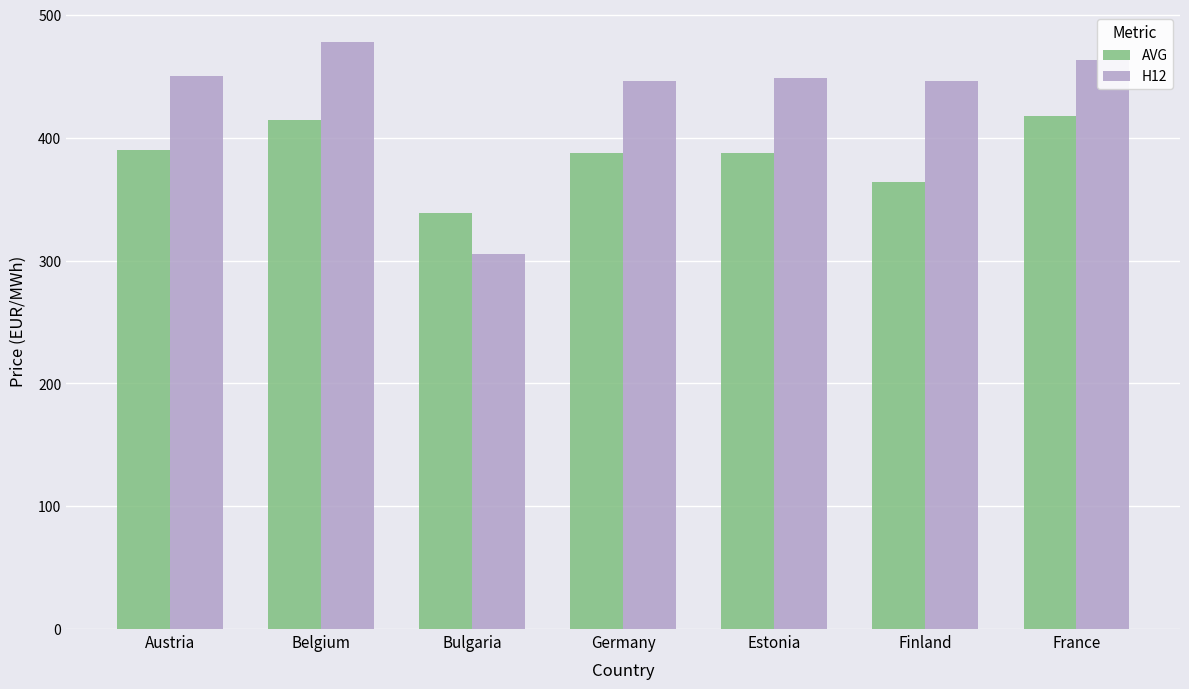

What is the label of the 6th bar from the right?

Belgium